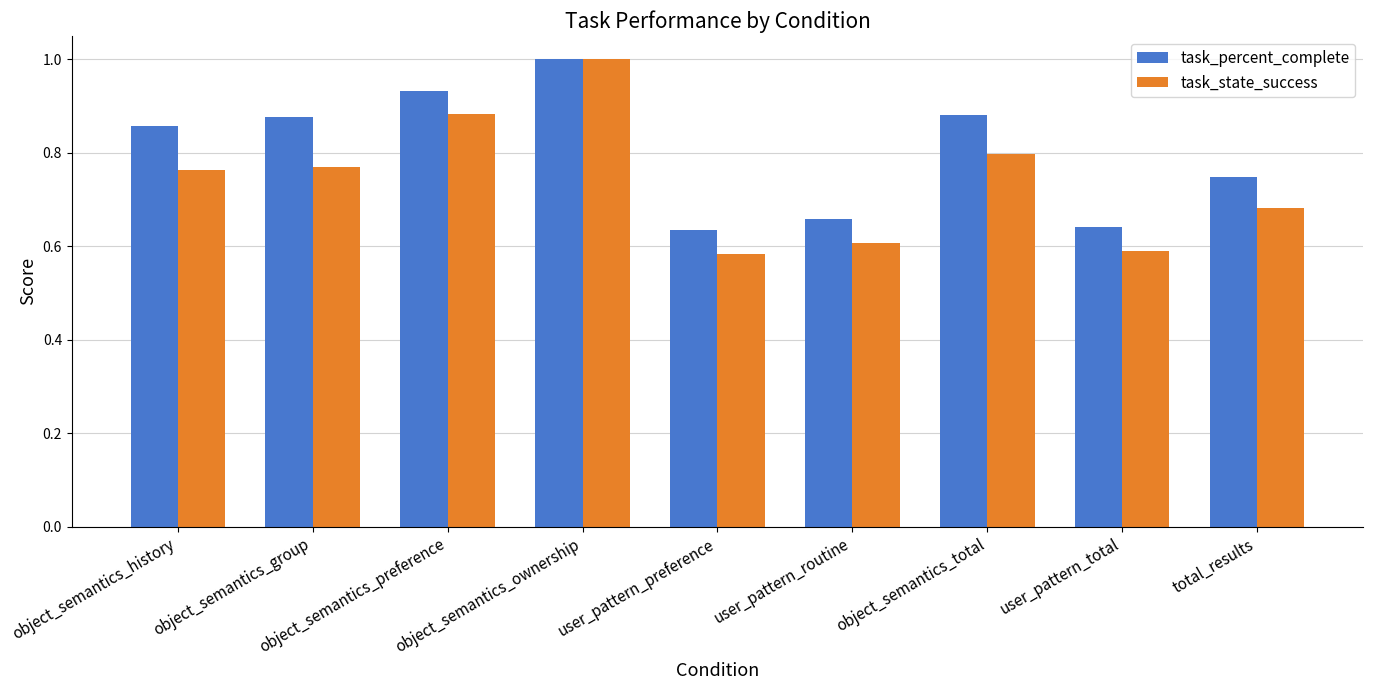

What is the label of the 6th bar from the left?

user_pattern_routine